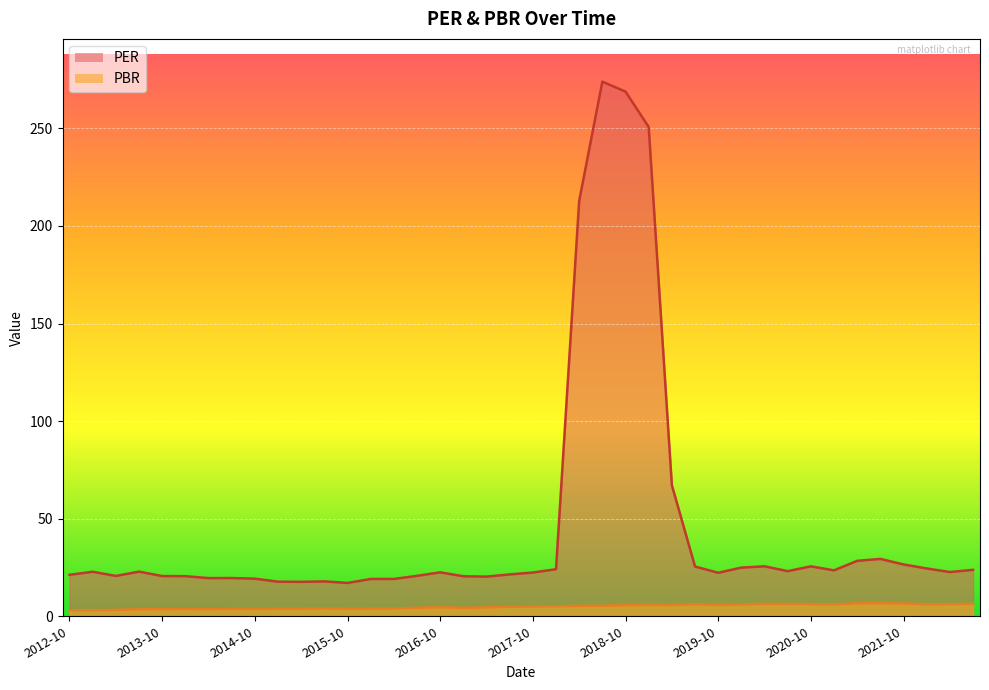

What position from the left is 2018-10?

25